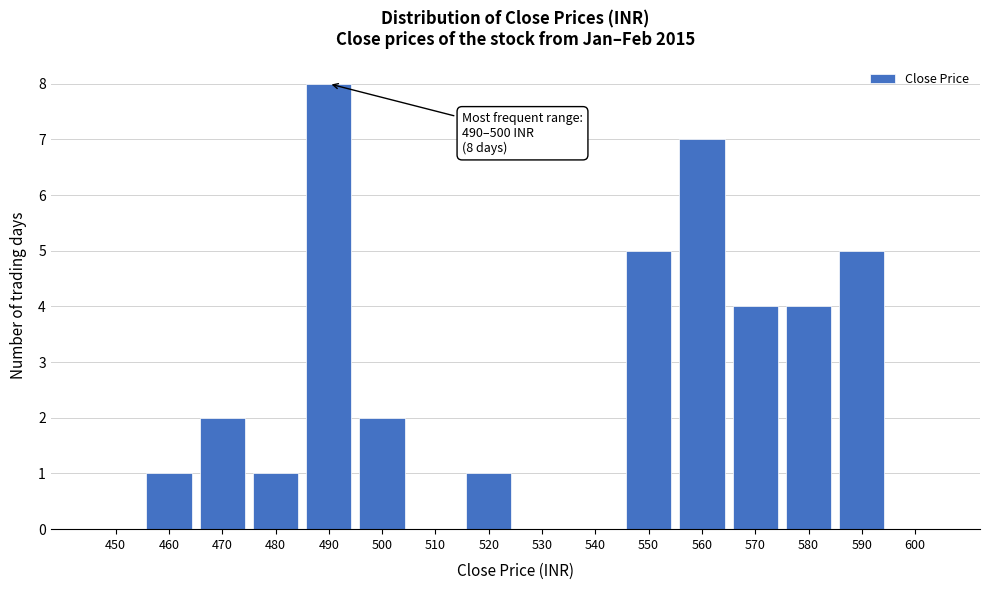

Reading right to left, transcribe all the data shown in this chart.

600=0	590=5	580=4	570=4	560=7	550=5	540=0	530=0	520=1	510=0	500=2	490=8	480=1	470=2	460=1	450=0